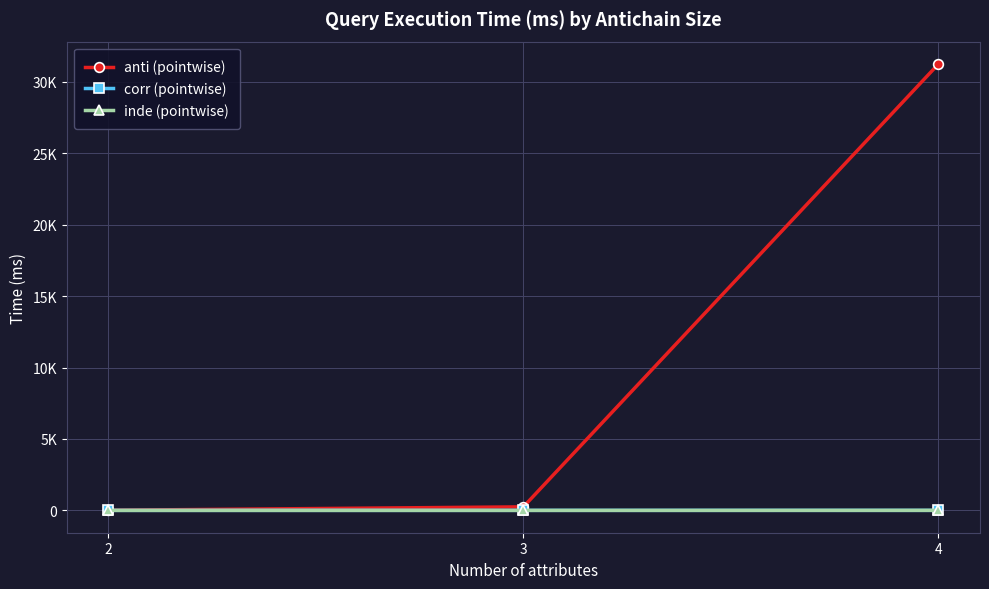

What are all the series names shown in the legend?

anti (pointwise), corr (pointwise), inde (pointwise)